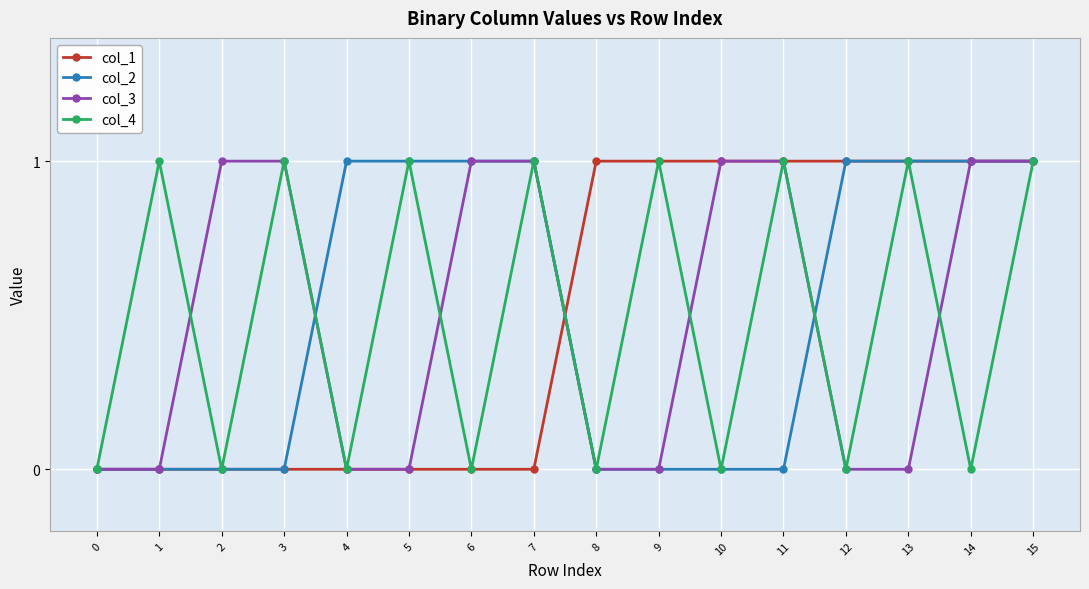

What is the approximate value of col_2 at 14?

1